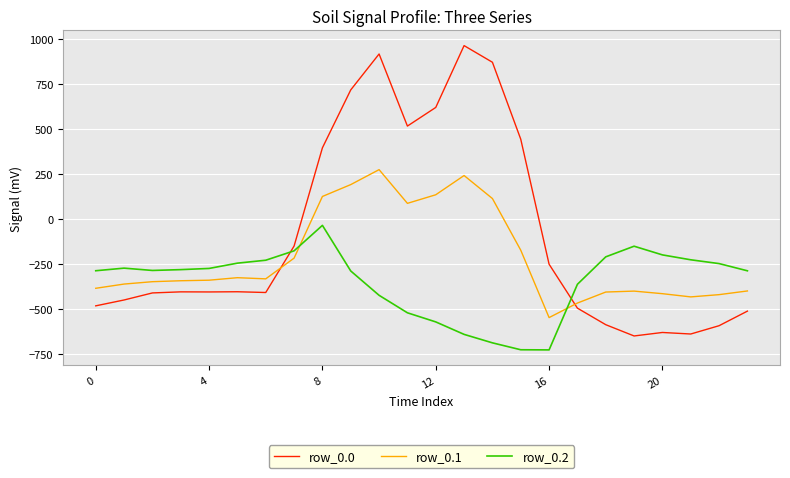

What is the sum of all row_0.0 values?

-2026.6